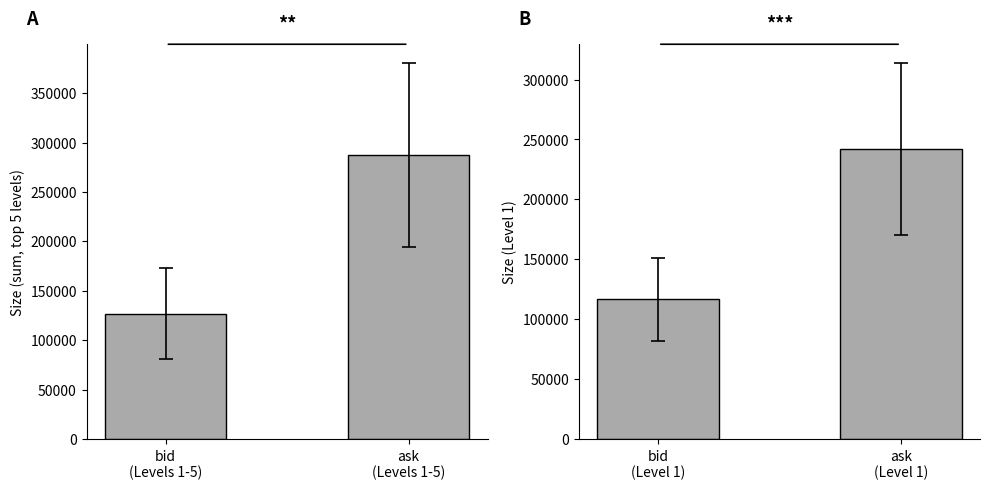

Does the chart contain stacked bars?

No